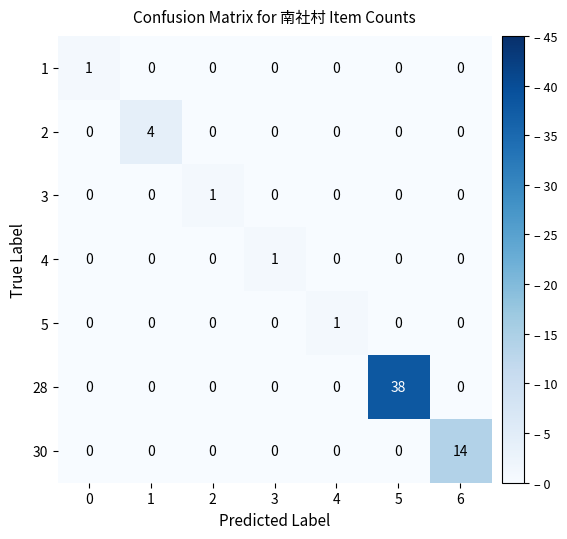

Which series changed the most between 1 and 6?

30